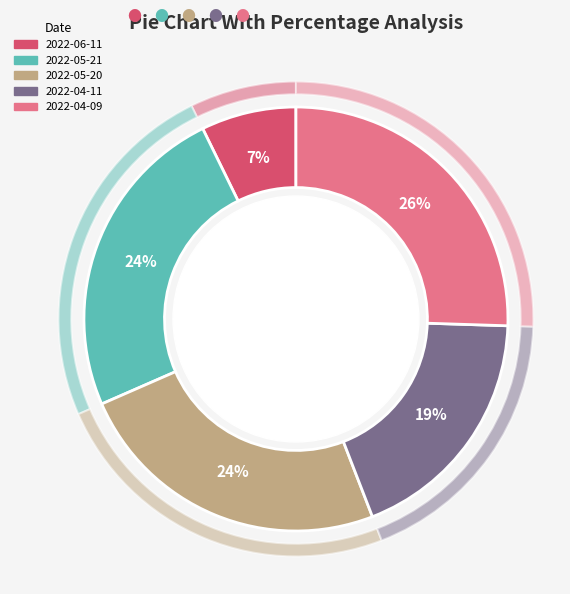

Is it true that 2022-04-11 is 19% of the pie?

True